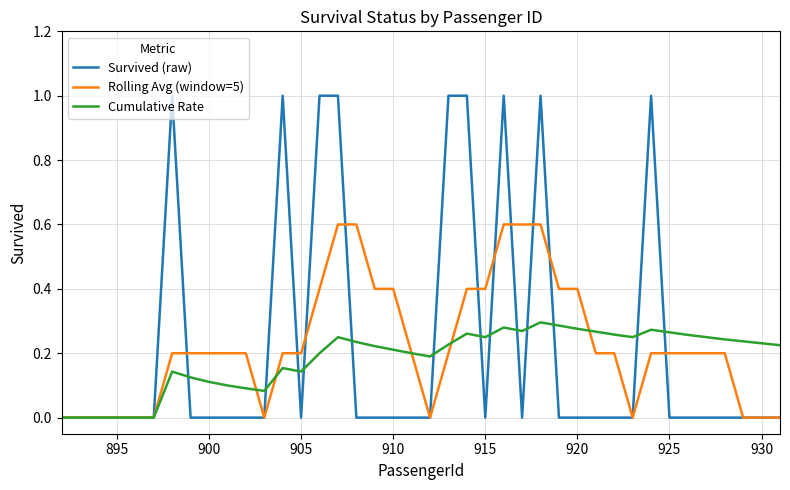

What is the maximum value for Rolling Avg (window=5)?

0.6